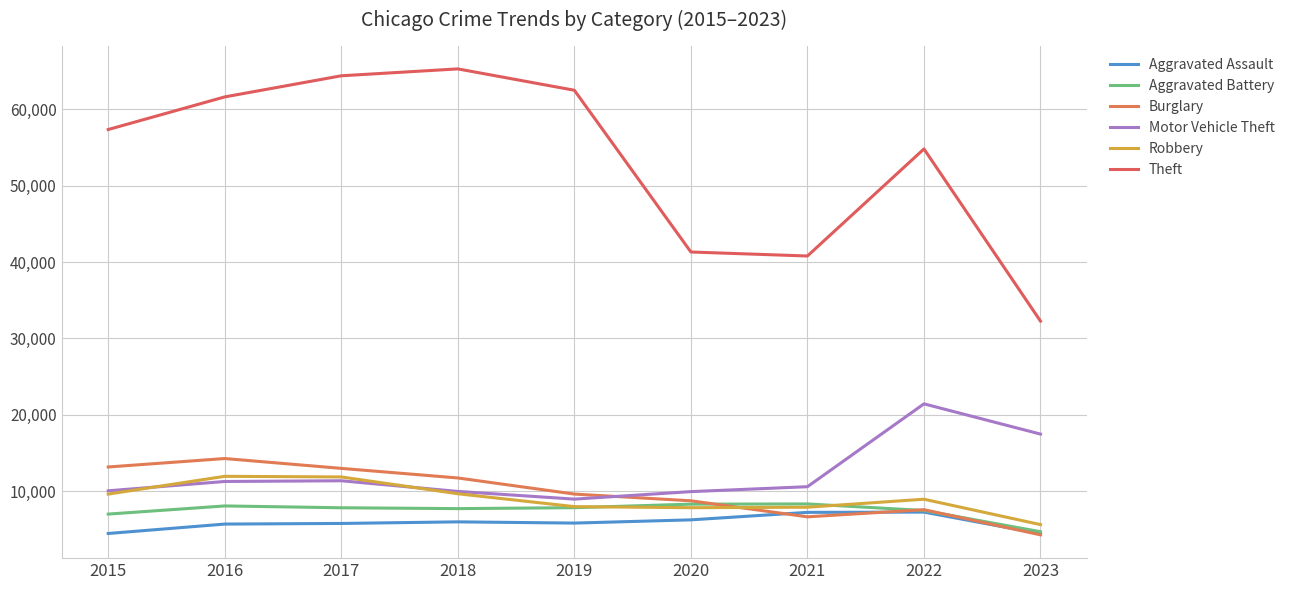

How many lines are shown in the chart?

6